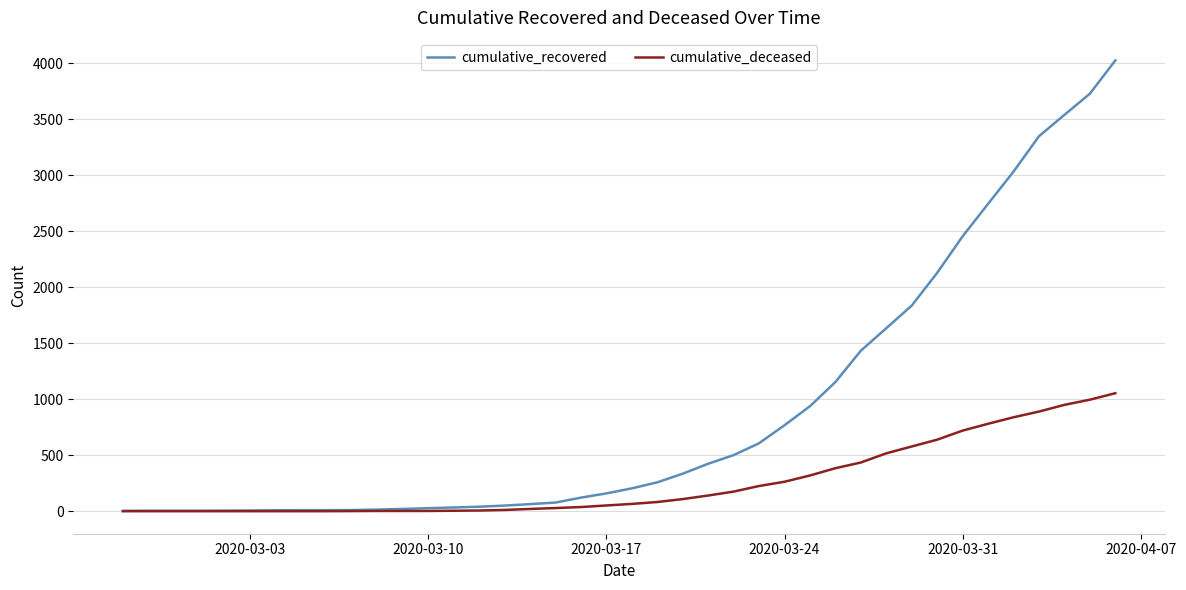

List the series in order of their overall mean, highest first.

cumulative_recovered, cumulative_deceased